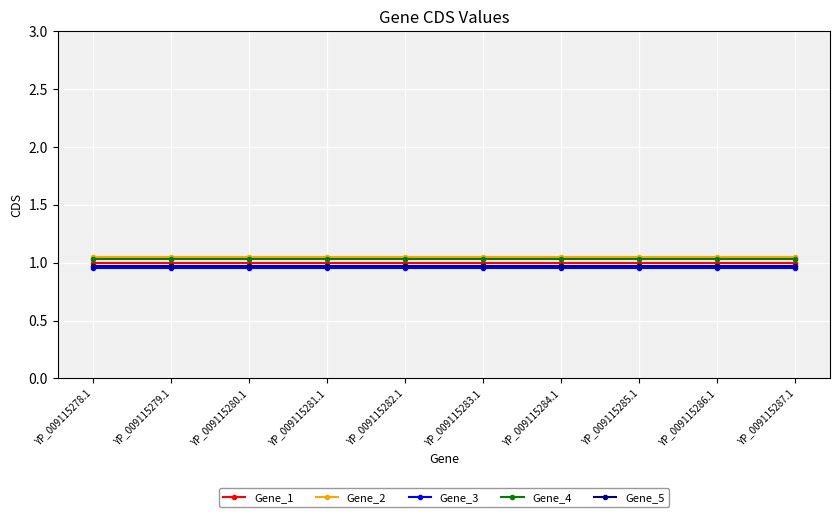

What is the label of the 9th point from the left?

YP_009115286.1